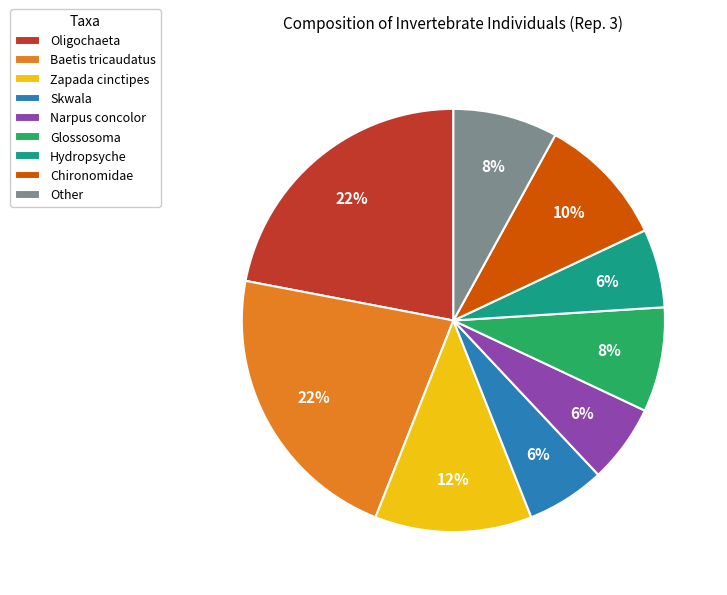

The Chironomidae slice represents 10% of the pie. True or false?

True